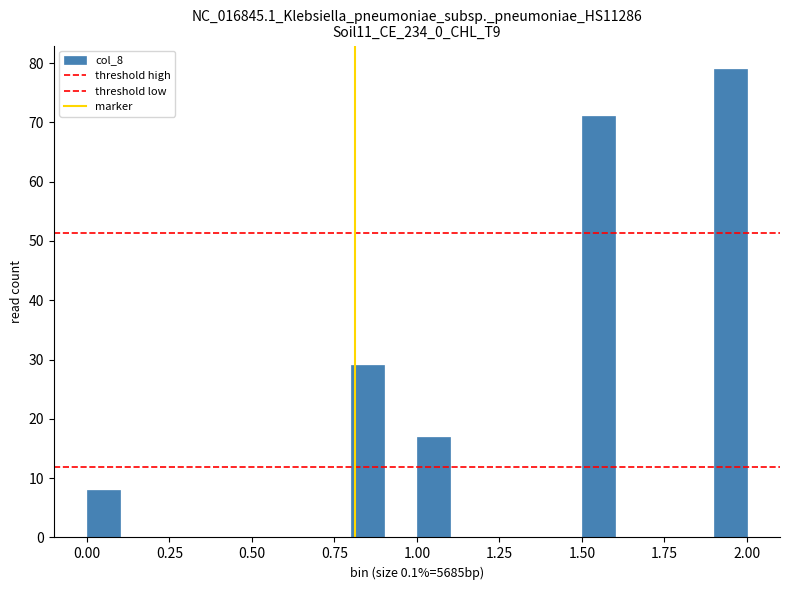

Around what value on the x-axis is the tallest bar? Give the approximate position of its centre, as read against the axis.

1.95